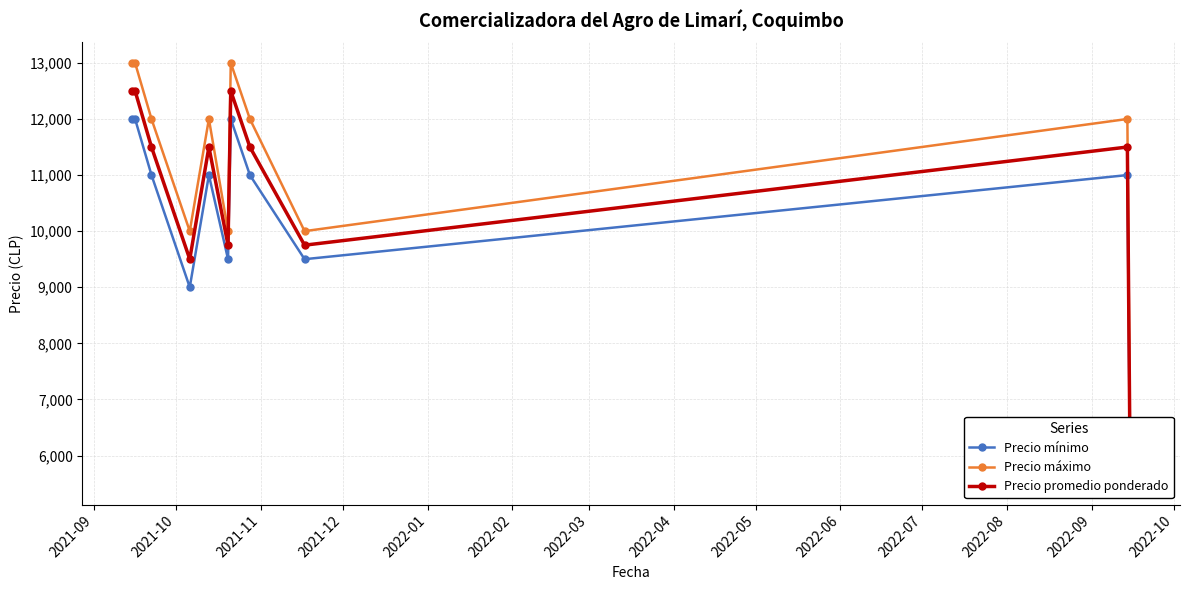

In Precio promedio ponderado, how many points are lower than both neighbors (excluding endpoints)?

3